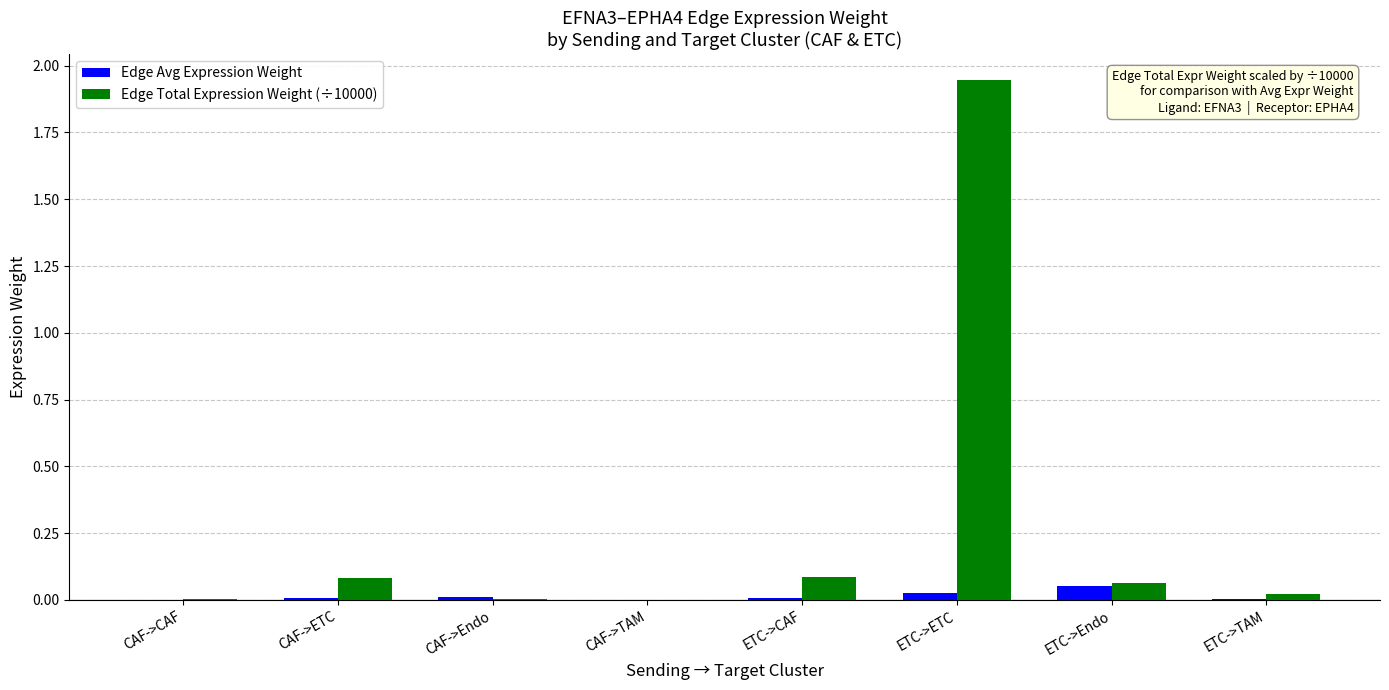

Is it true that Edge Avg Expression Weight equals 0.0 at CAF->CAF?

True